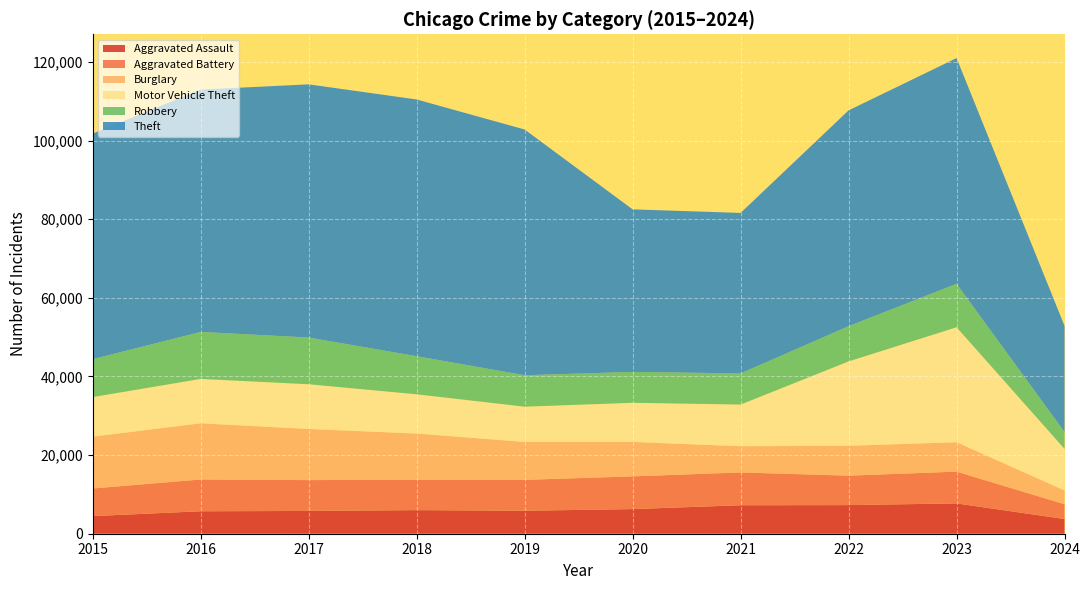

Reading left to right, list all the values displayed in this chart.

Aggravated Assault: 4480	5712	5793	6001	5841	6264	7242	7280	7709	3739
Aggravated Battery: 7019	8086	7845	7735	7858	8320	8347	7488	8079	3765
Burglary: 13184	14289	13001	11747	9638	8758	6662	7593	7482	3494
Motor Vehicle Theft: 10068	11285	11380	9985	8977	9959	10603	21461	29243	10573
Robbery: 9638	11960	11880	9681	7995	7855	7920	8962	11056	4306
Theft: 57351	61623	64386	65289	62495	41335	40810	54877	57399	26958